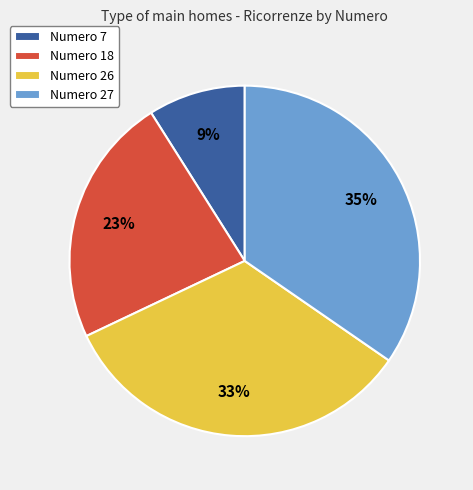

Rank the categories by value from lowest to highest.

Numero 7, Numero 18, Numero 26, Numero 27